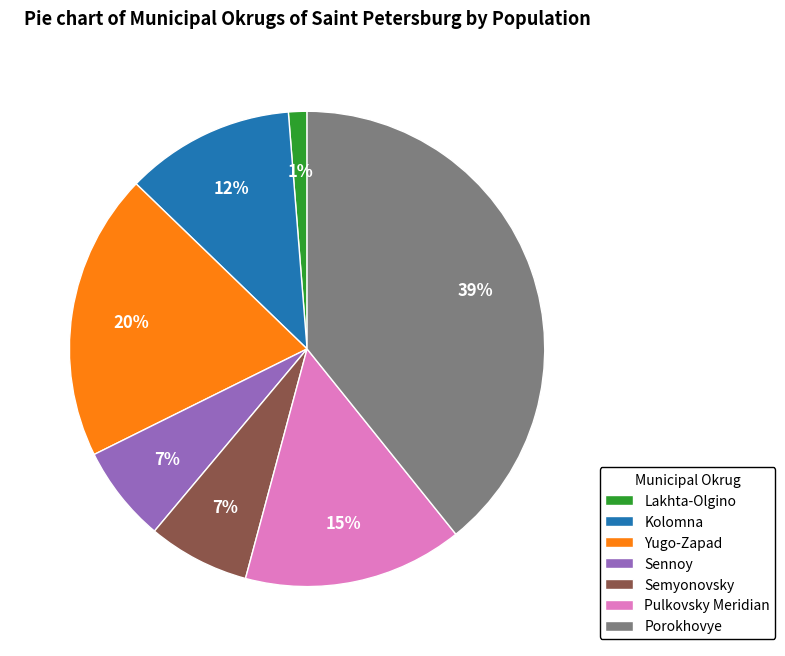

Which category has the biggest portion of the pie?

Porokhovye